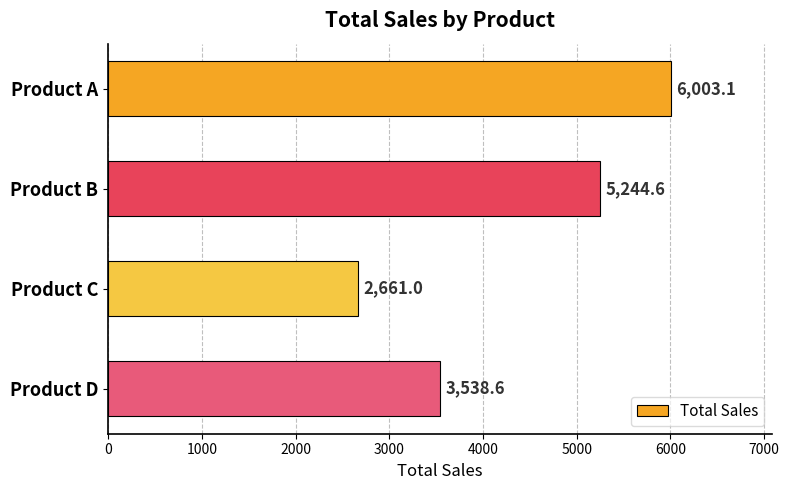

List the labels in order of value, largest first.

Product A, Product B, Product D, Product C